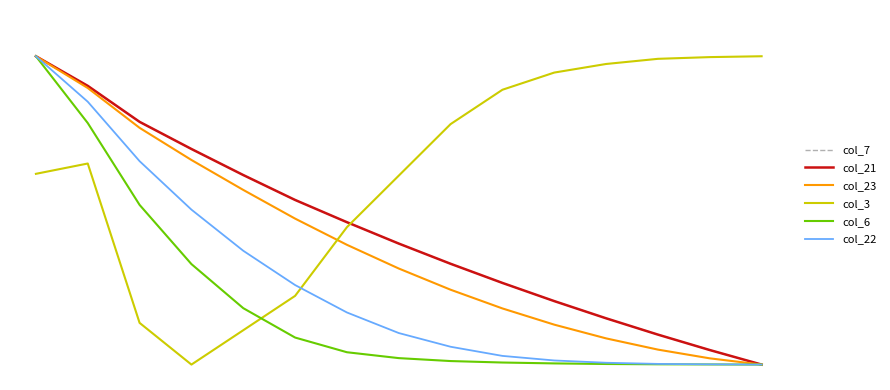

What is the value of the col_3 point at the 7th from the left?

0.4